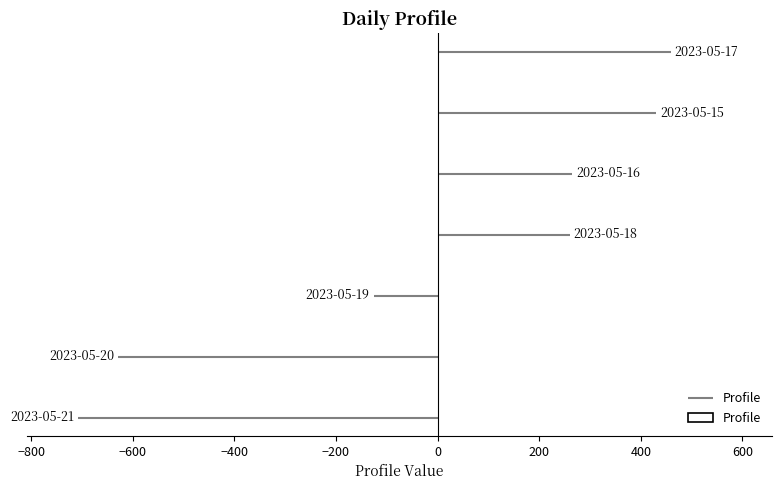

How many values are above zero?

4